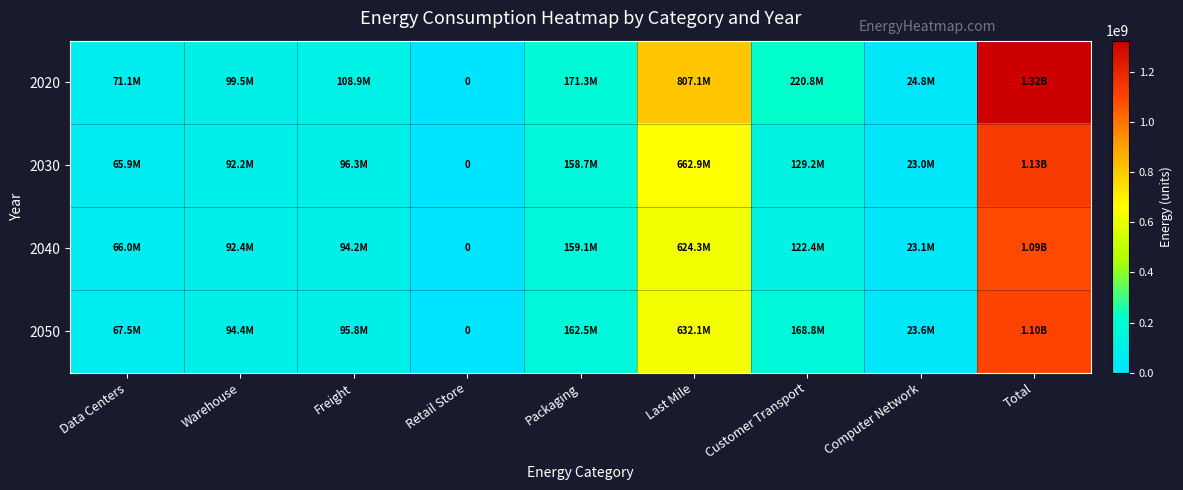

At Total, list the series in order from largest to smallest.

2020, 2030, 2050, 2040